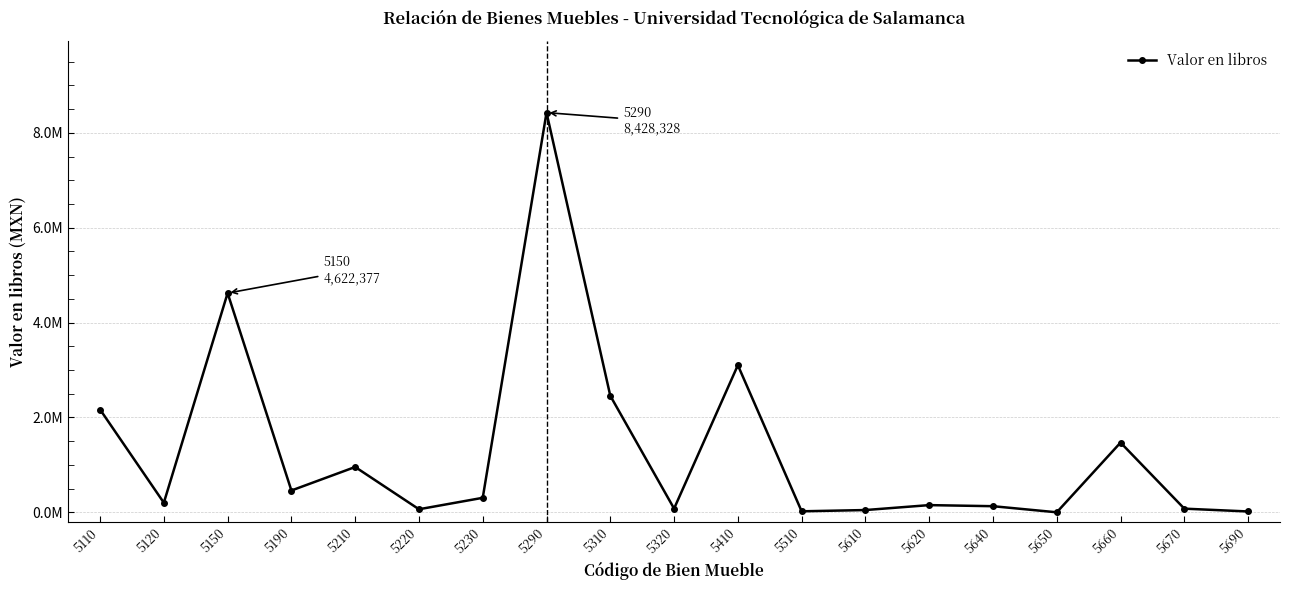

Is this an area chart (filled region under the line)?

No